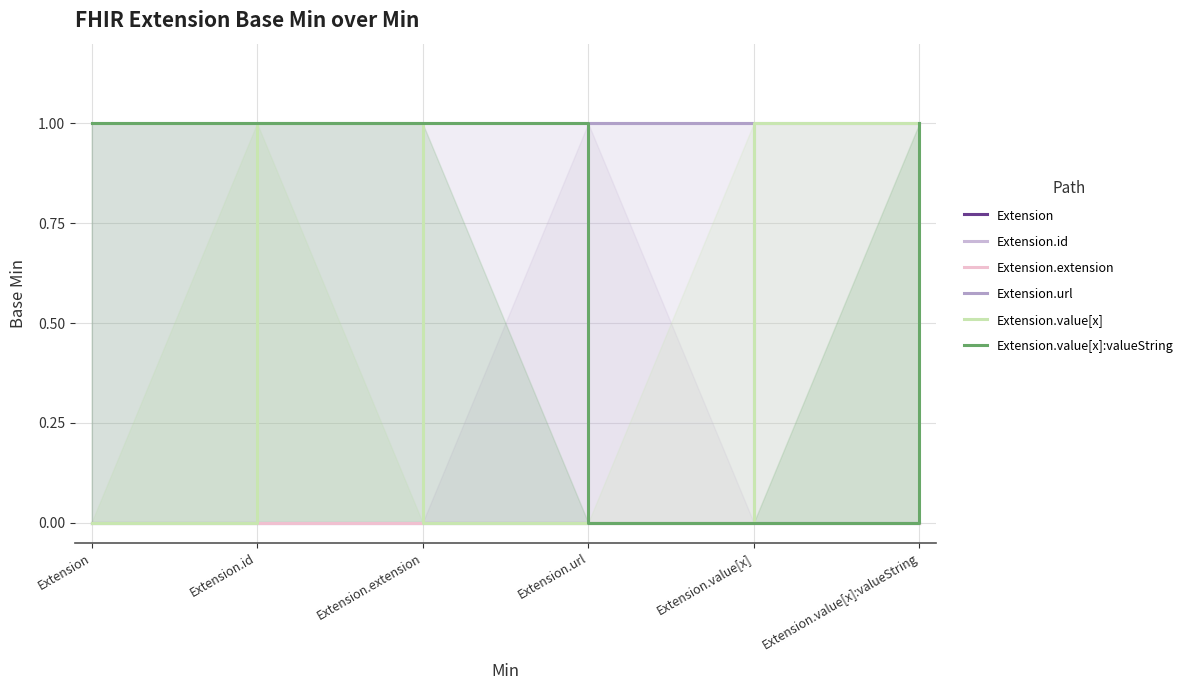

At which label is Extension.id closest to 0?

Extension